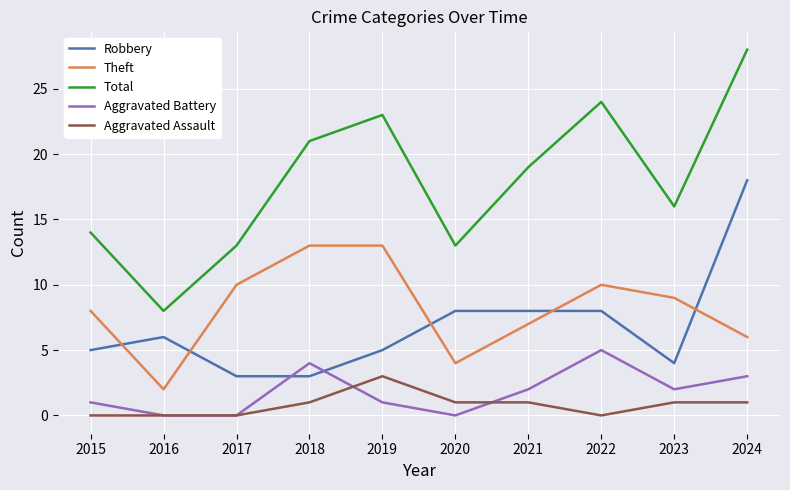

Which series has the largest total across all categories?

Total